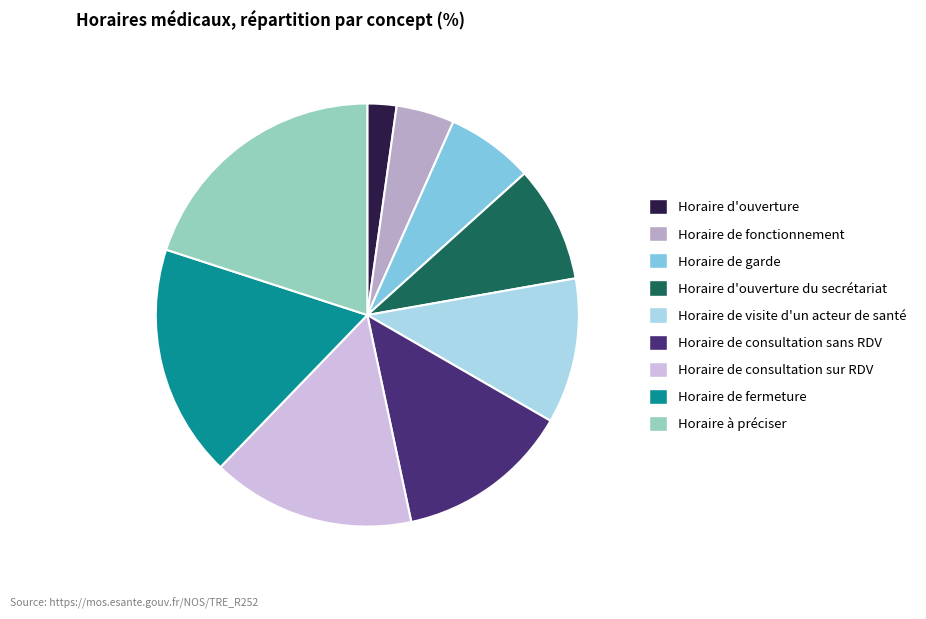

Between Horaire à préciser and Horaire de garde, which is larger?

Horaire à préciser